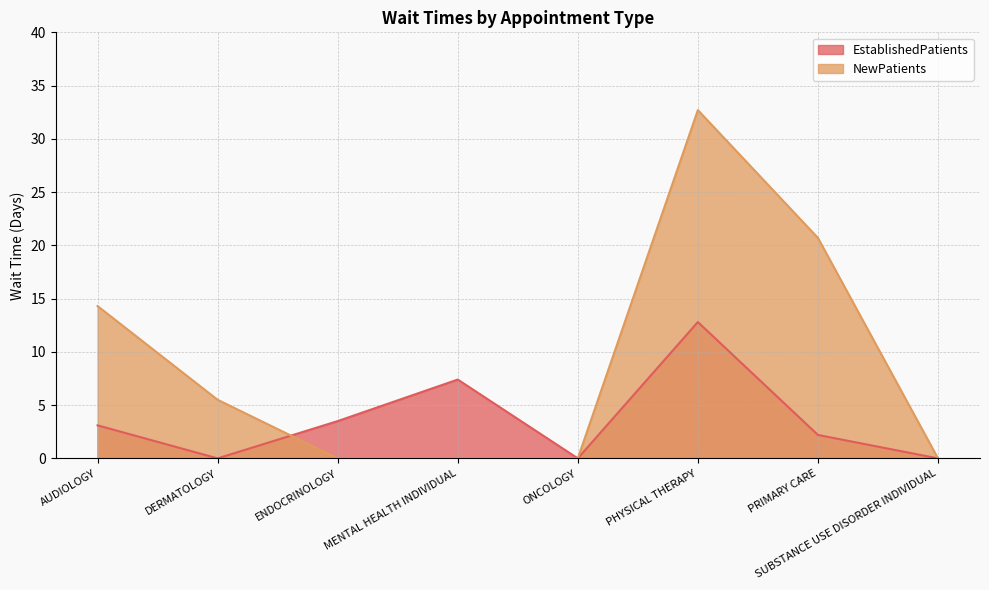

What is the difference between the highest and lowest values at ENDOCRINOLOGY?

3.5